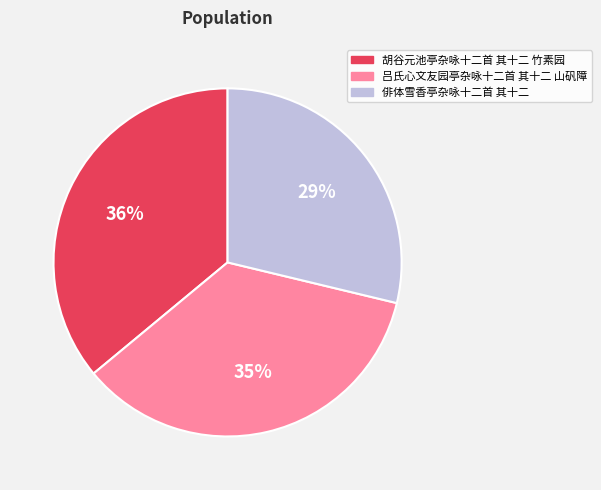

Does any single category account for the majority?

No